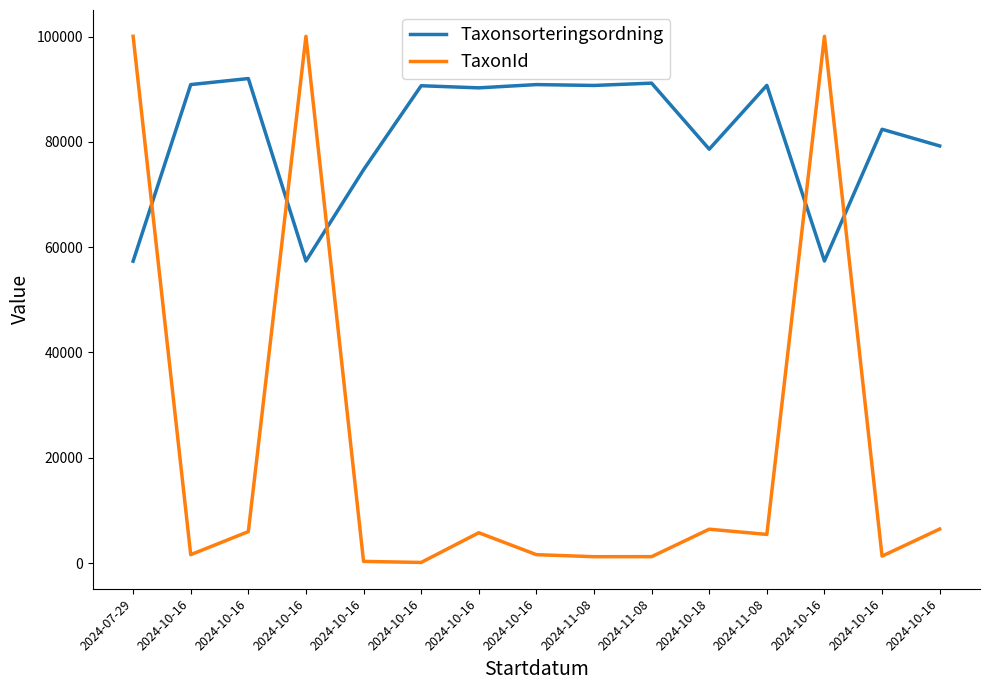

What is the label of the 14th point from the left?

2024-10-16